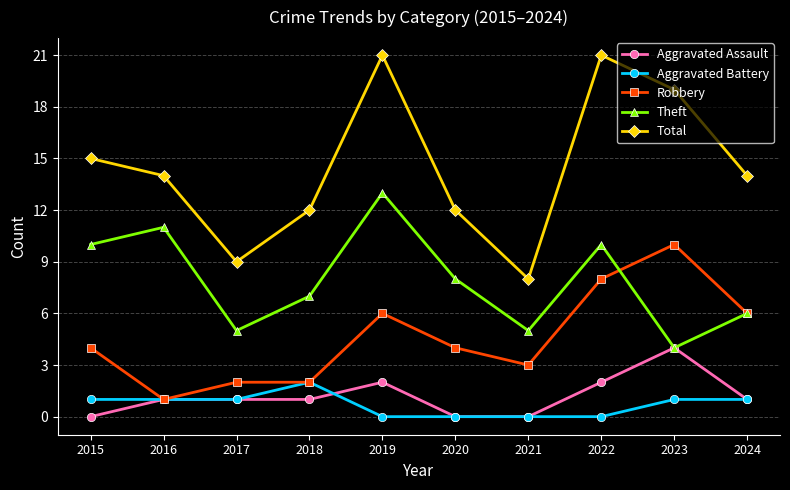

Where is the first local minimum for Theft?

2017